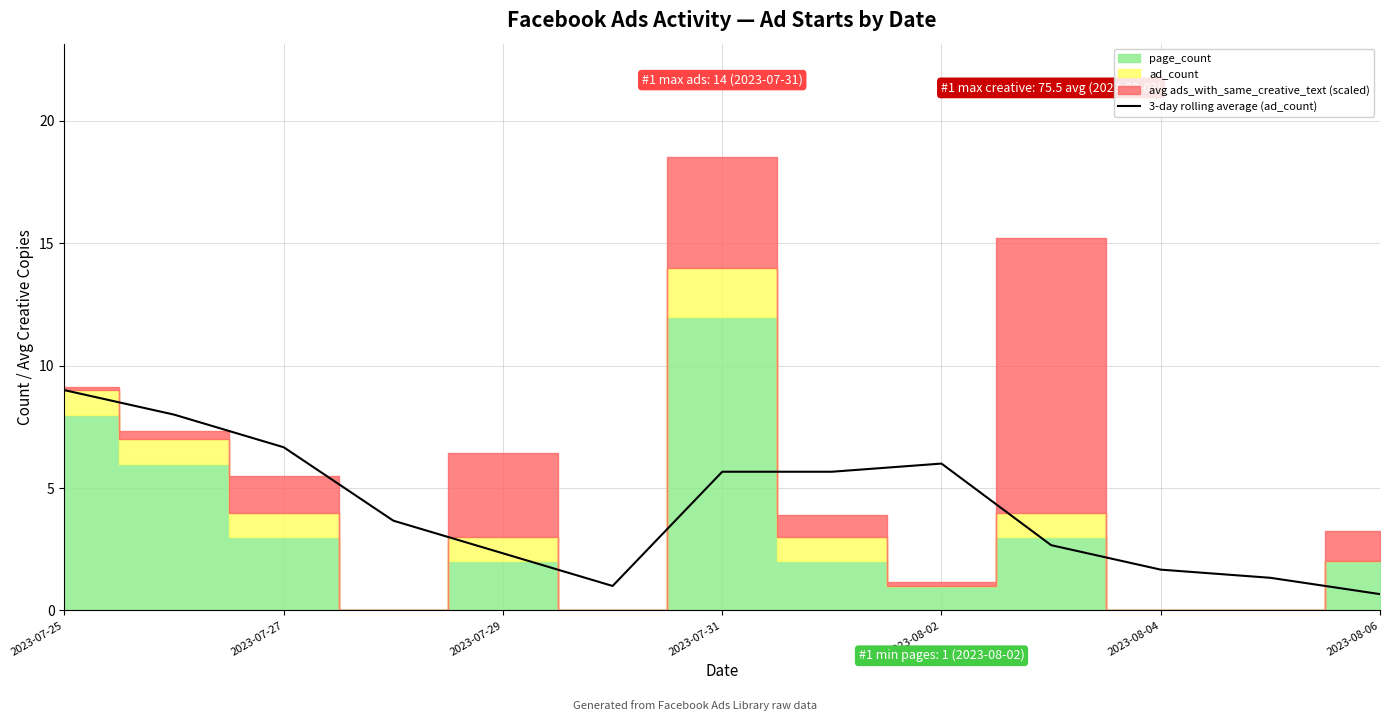

At which label does 3-day rolling average (ad_count) first exceed 3?

2023-07-25